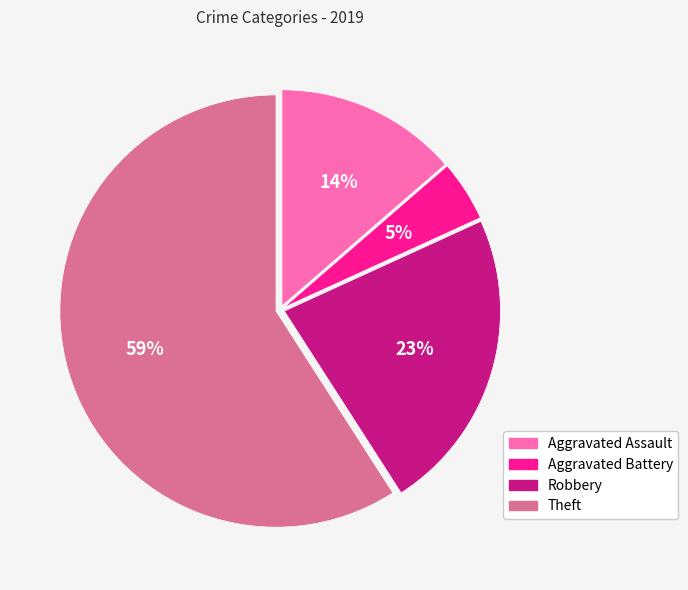

Rank the categories by value from highest to lowest.

Theft, Robbery, Aggravated Assault, Aggravated Battery